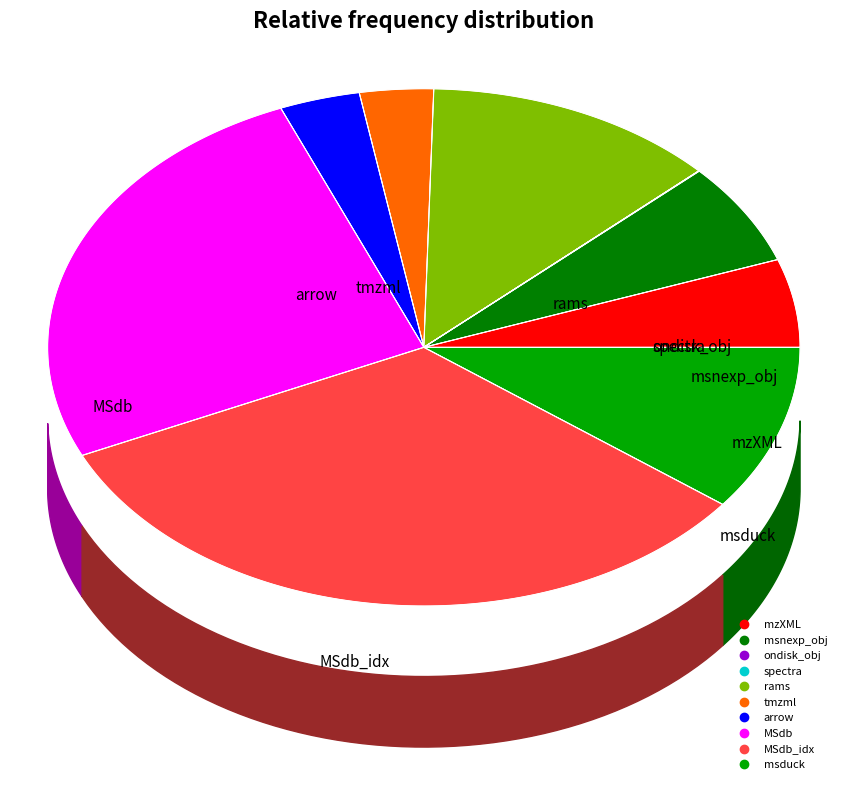

Which category has the biggest portion of the pie?

MSdb_idx